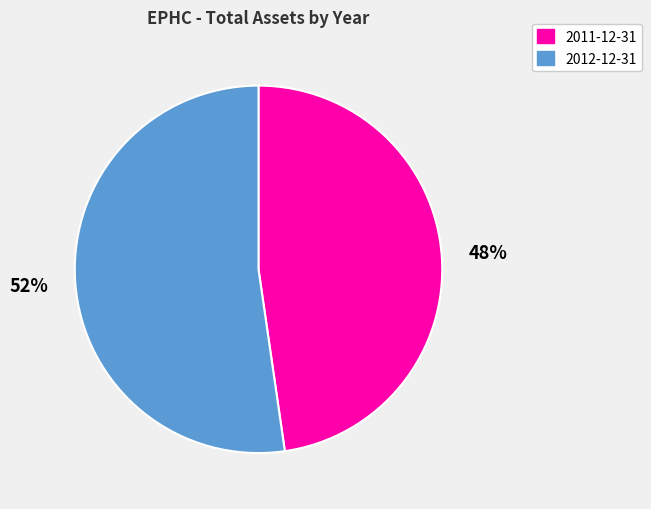

Is the sum of 2011-12-31 and 2012-12-31 greater than half?

Yes